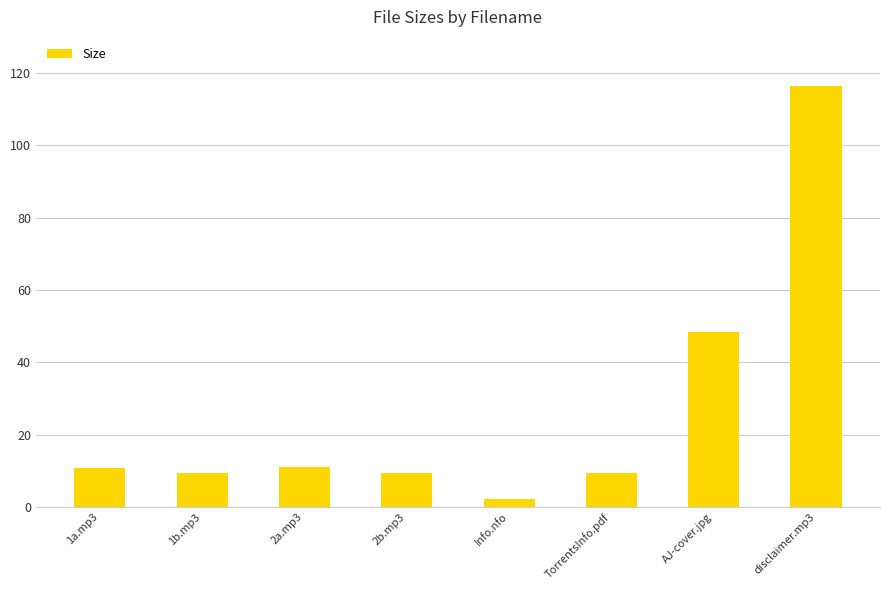

How many data points are above 10?

4